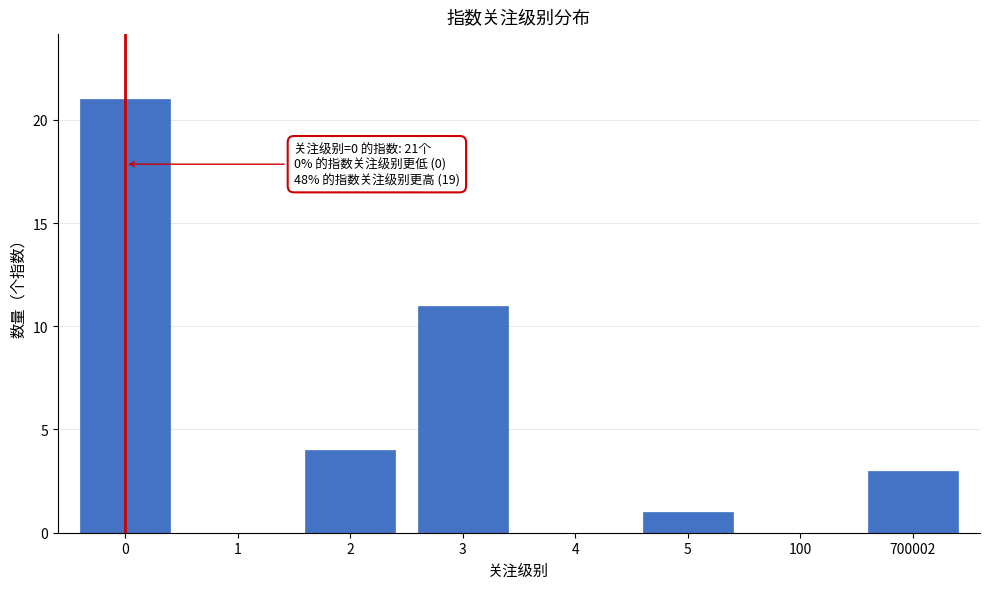

Reading left to right, what are all the values shown in this chart?

0=21	1=0	2=4	3=11	4=0	5=1	100=0	700002=3